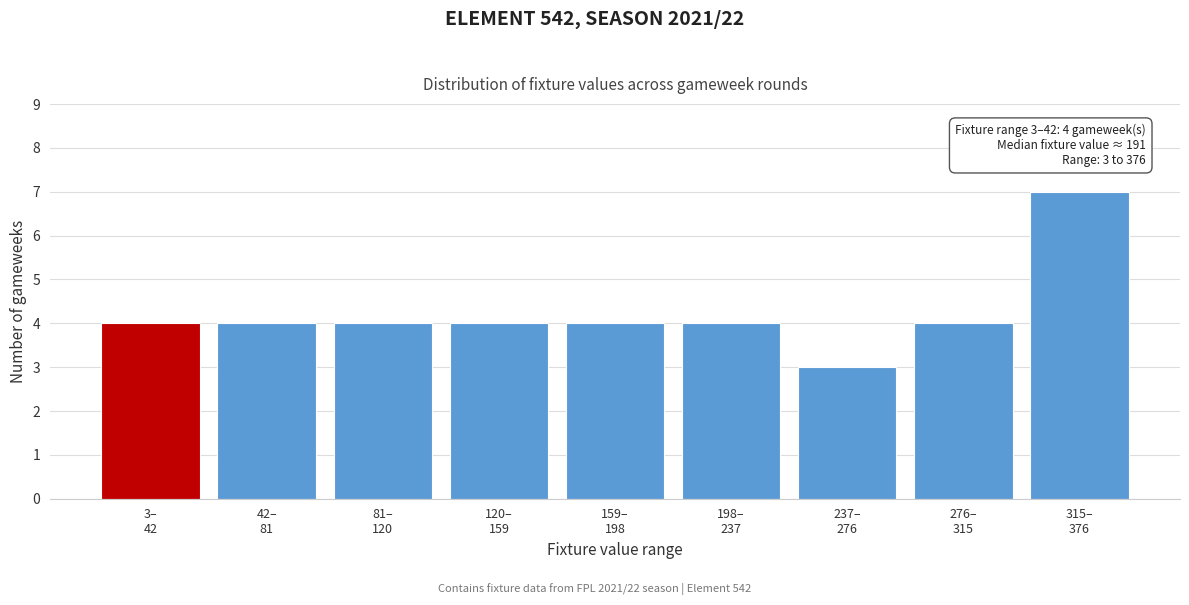

Reading left to right, extract all data points from this chart.

4	4	4	4	4	4	3	4	7